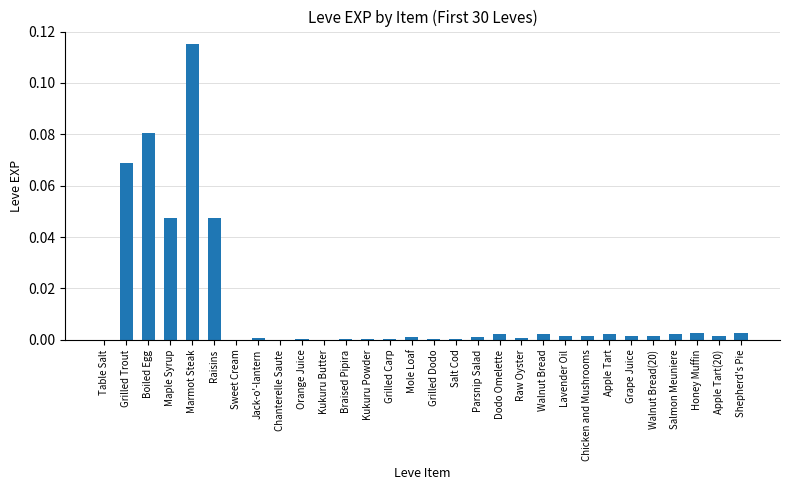

The chart shows a value of 0.0 at Grilled Carp. True or false?

True